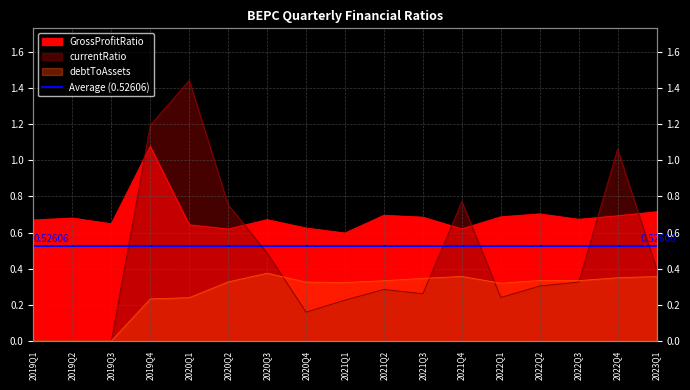

List the series in order of their peak value, highest first.

currentRatio, GrossProfitRatio, debtToAssets